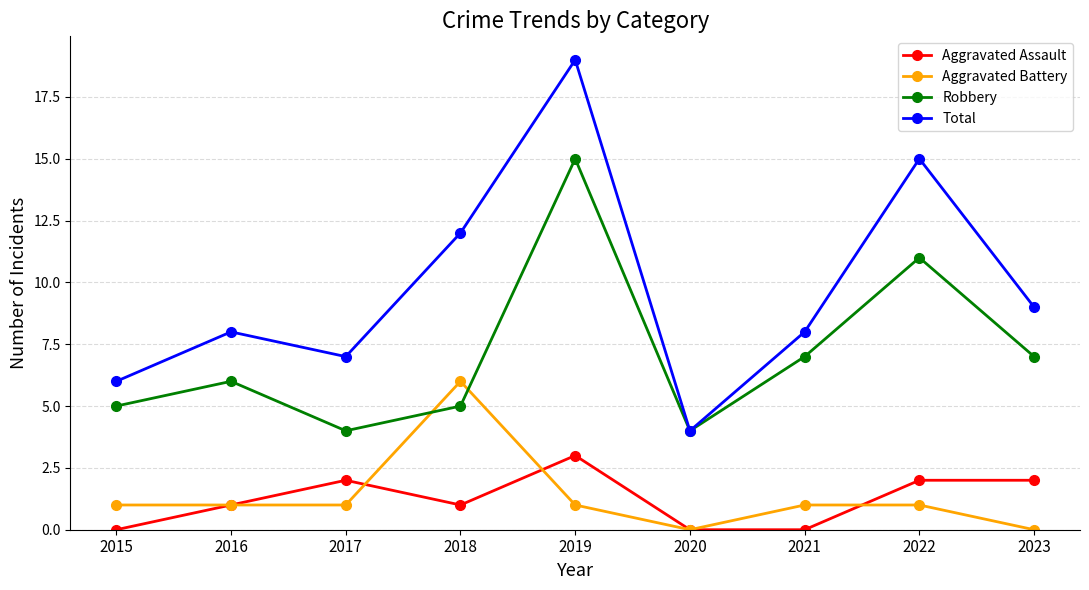

The value of Total at 2018 is 12. True or false?

True